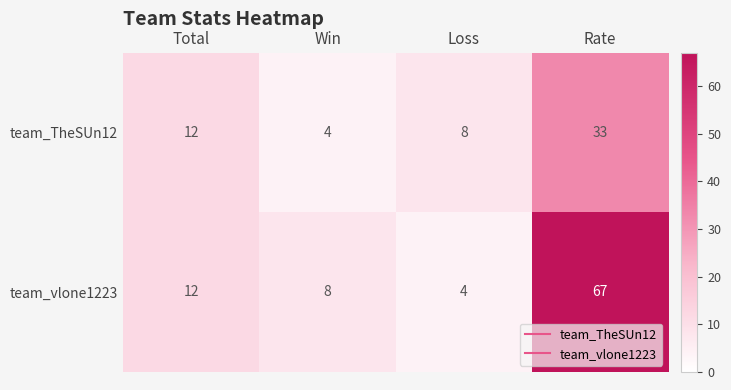

Which label corresponds to the largest value in the chart?

Rate